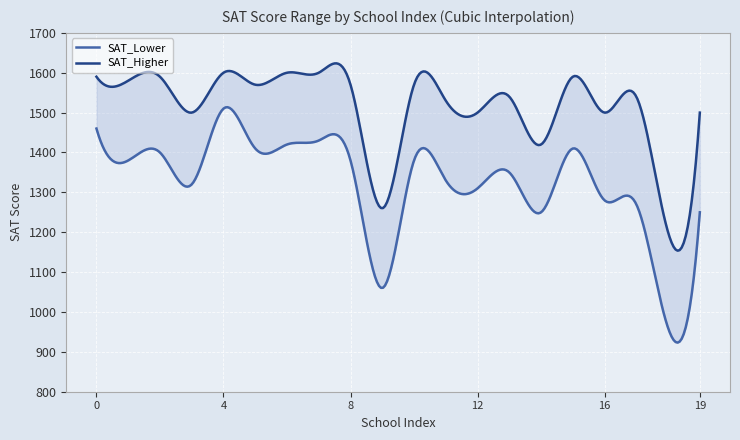

Which series has the widest spread of values?

SAT_Lower